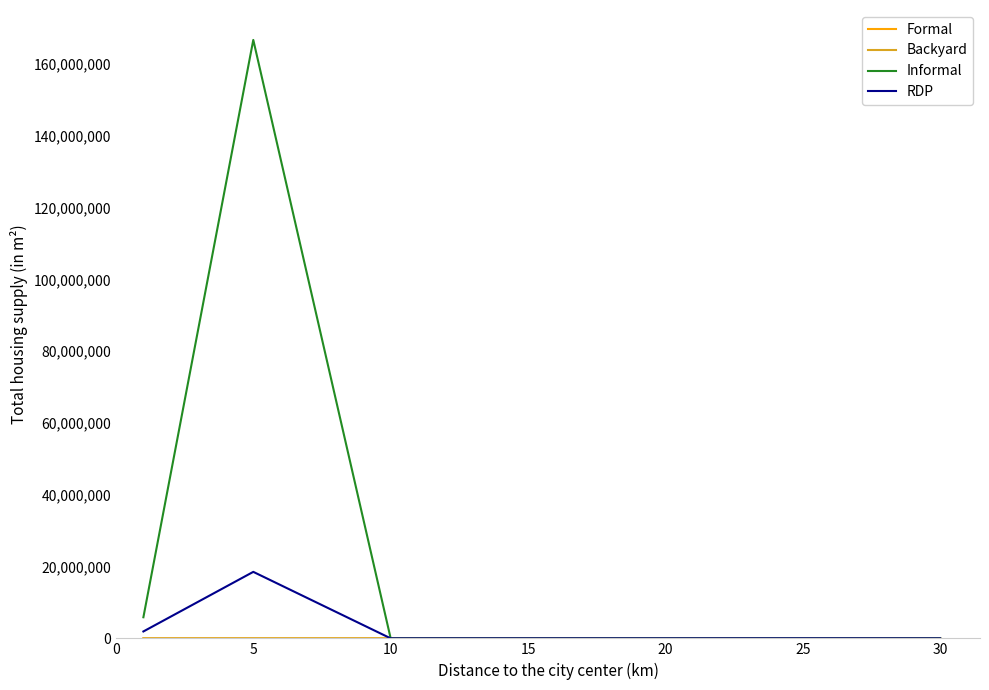

What is the maximum value shown in the chart?

166667085.6